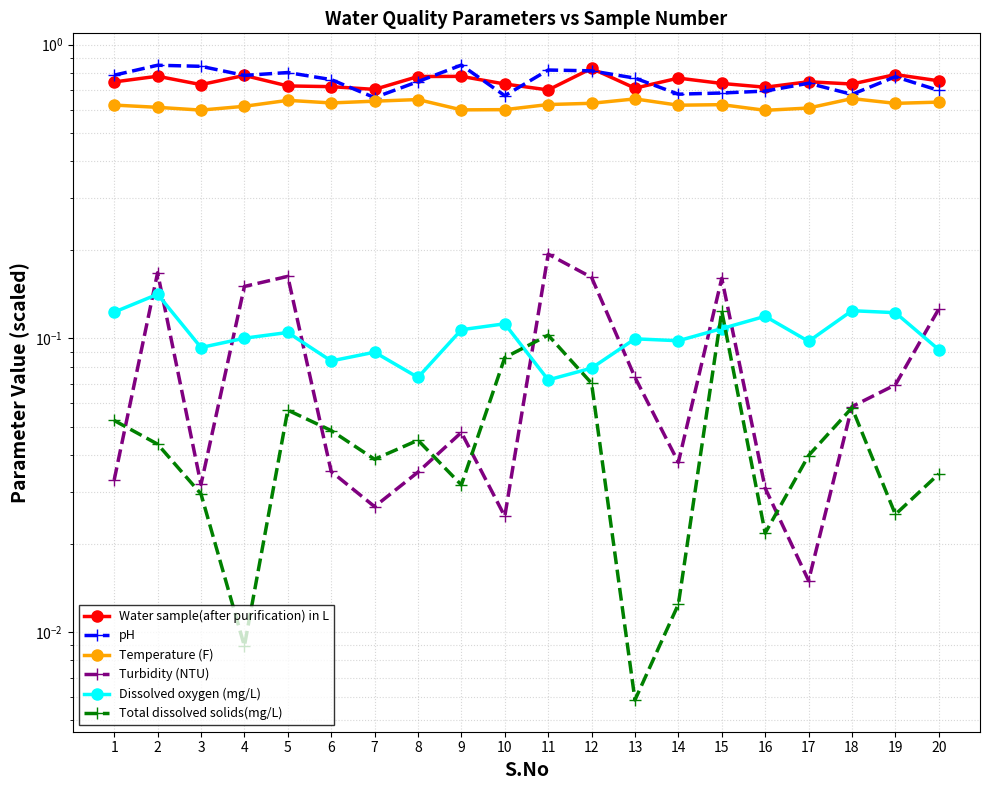

The Total dissolved solids(mg/L) series shows 0.0 at 6. True or false?

True